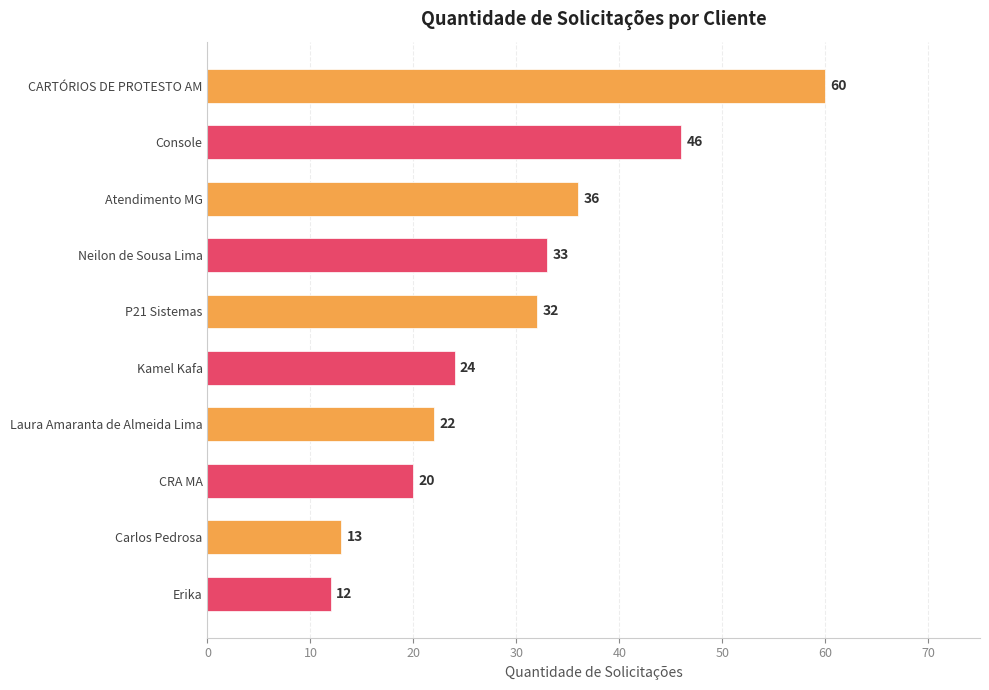

List the labels in order of value, smallest first.

Erika, Carlos Pedrosa, CRA MA, Laura Amaranta de Almeida Lima, Kamel Kafa, P21 Sistemas, Neilon de Sousa Lima, Atendimento MG, Console, CARTÓRIOS DE PROTESTO AM